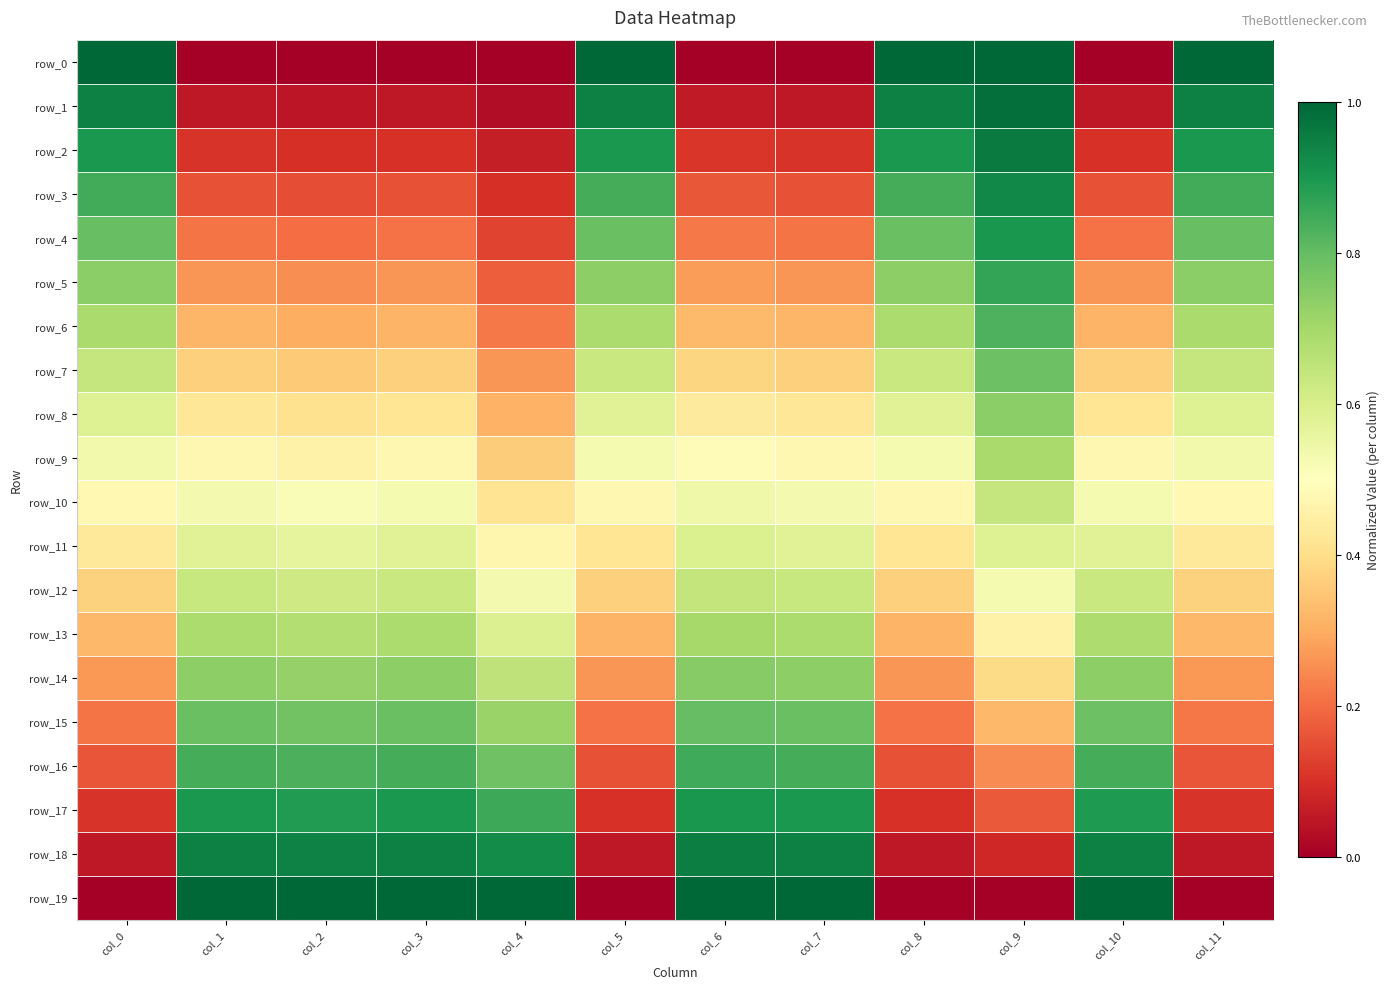

How many categories are shown in the chart?

12